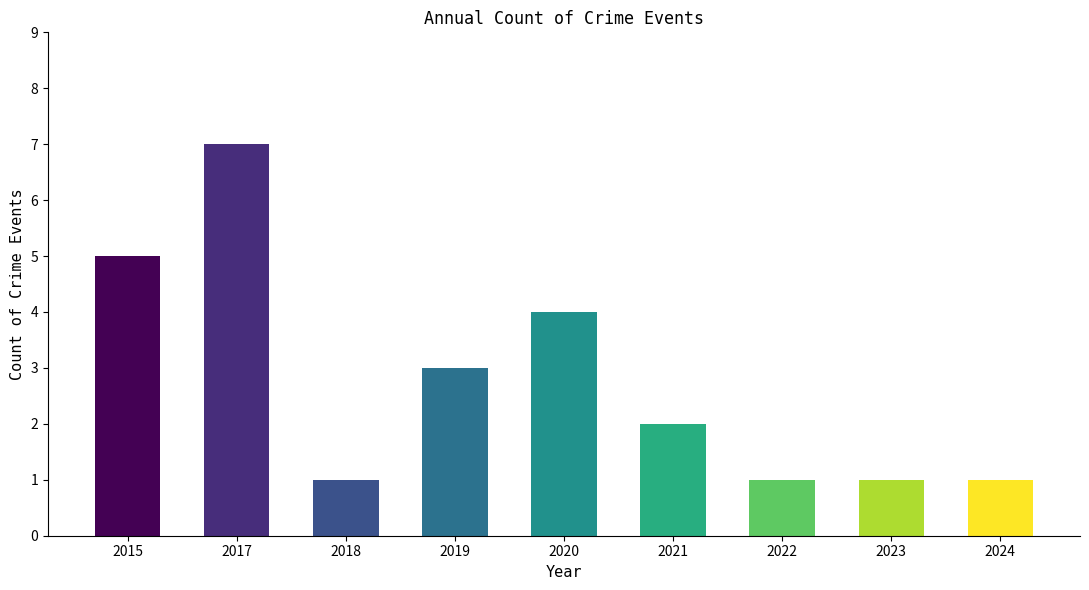

Reading right to left, extract all data points from this chart.

1	1	1	2	4	3	1	7	5